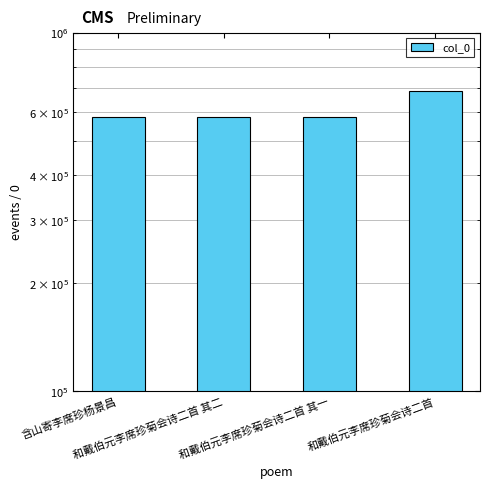

Rank the categories by value from highest to lowest.

和戴伯元李席珍菊会诗二首, 和戴伯元李席珍菊会诗二首 其二, 和戴伯元李席珍菊会诗二首 其一, 含山寄李席珍杨景昌